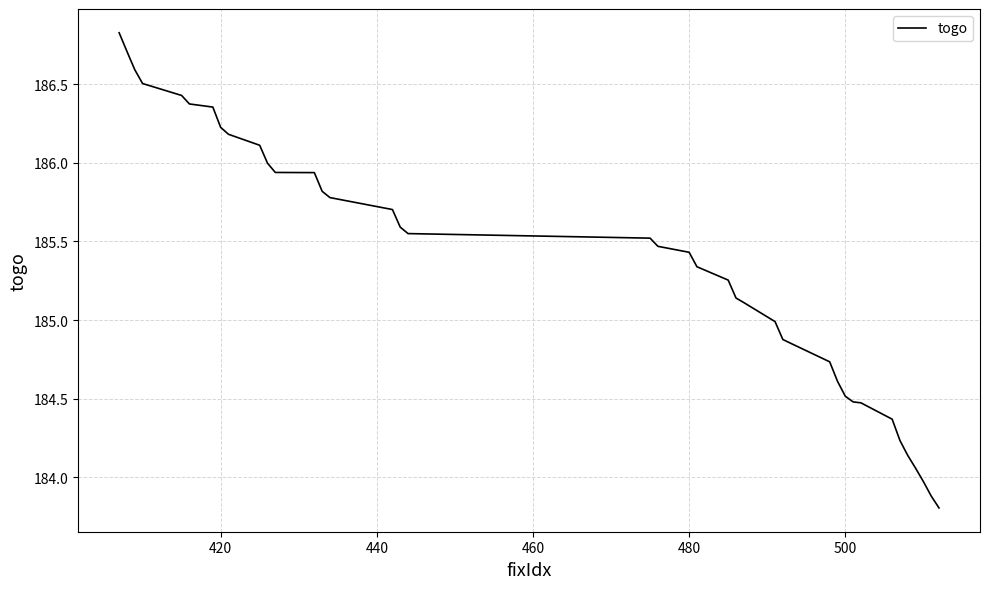

How many lines are shown in the chart?

1